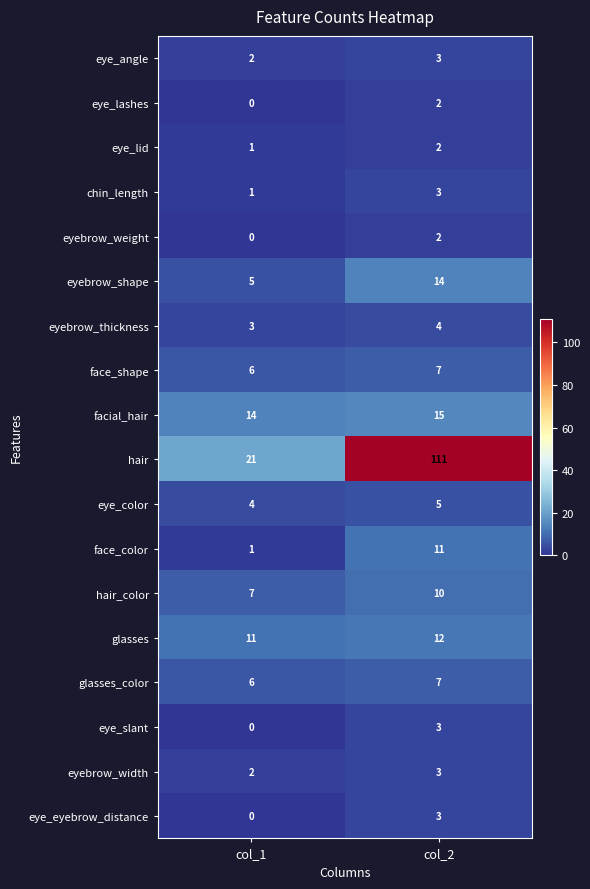

Count the number of categories in the chart.

2